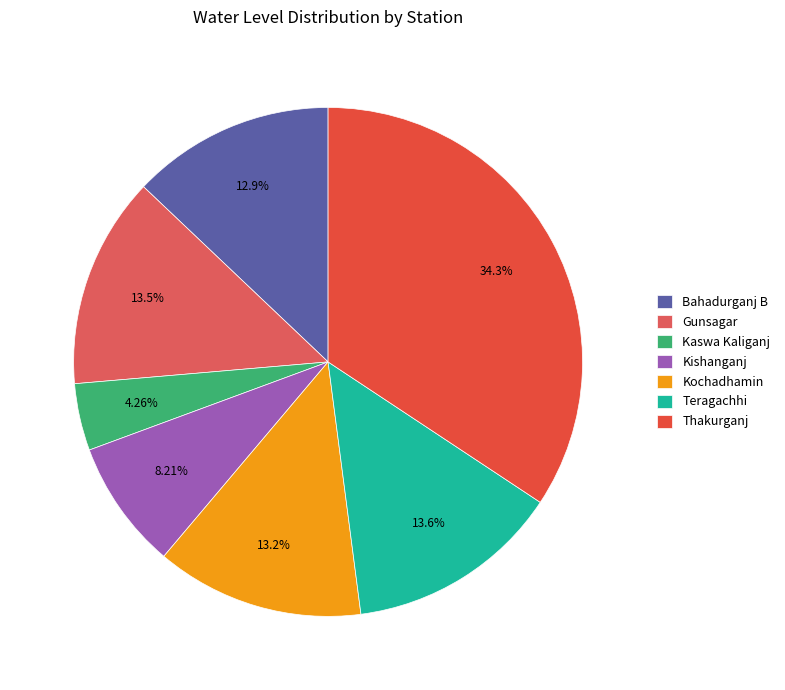

How many slices are in this pie chart?

7